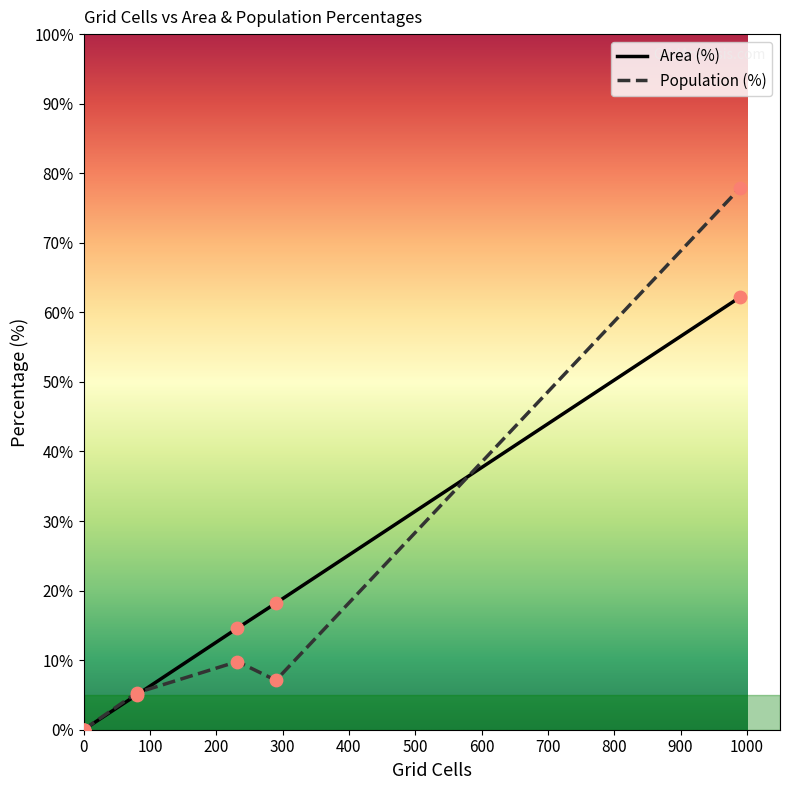

Is the value of Population (%) at 232 greater than the value of Area (%) at 80?

Yes